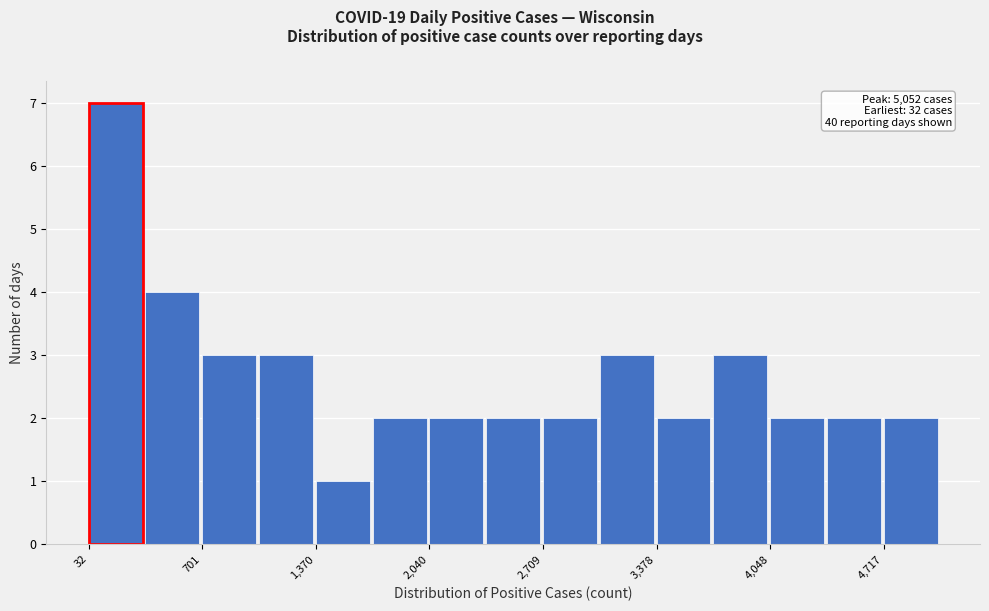

Around what value on the x-axis is the tallest bar? Give the approximate position of its centre, as read against the axis.

200